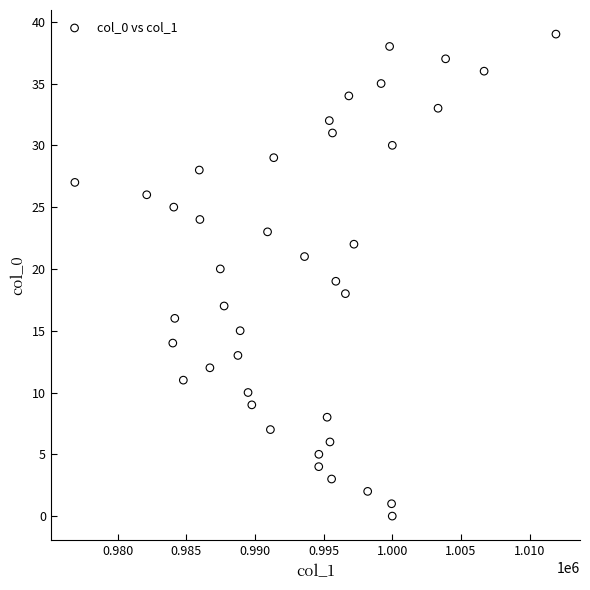

What is the range of Y values (max minus min)?

39